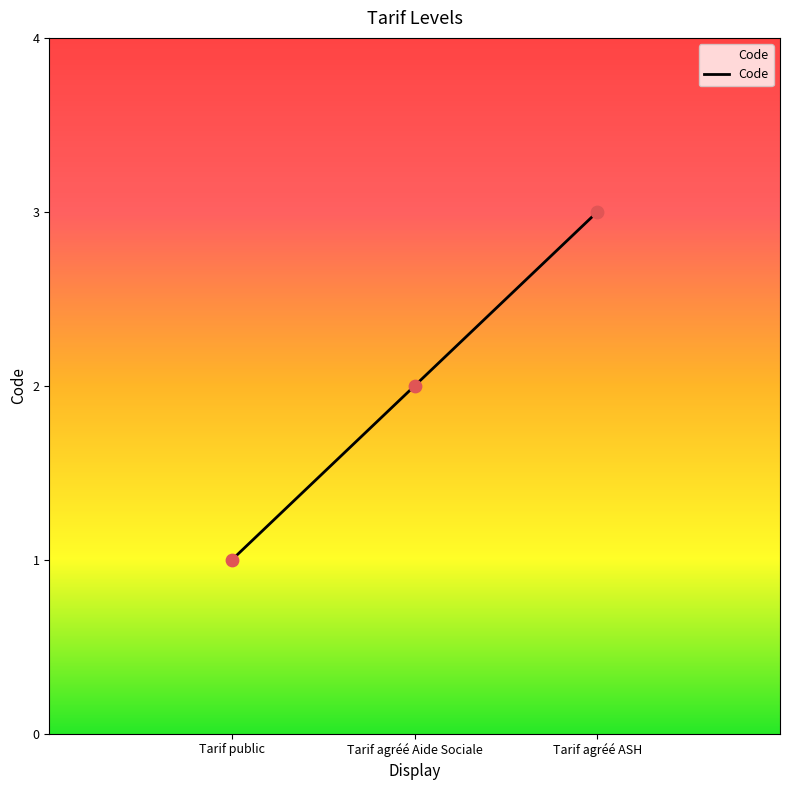

What is the change in value from Tarif public to Tarif agréé ASH?

+2